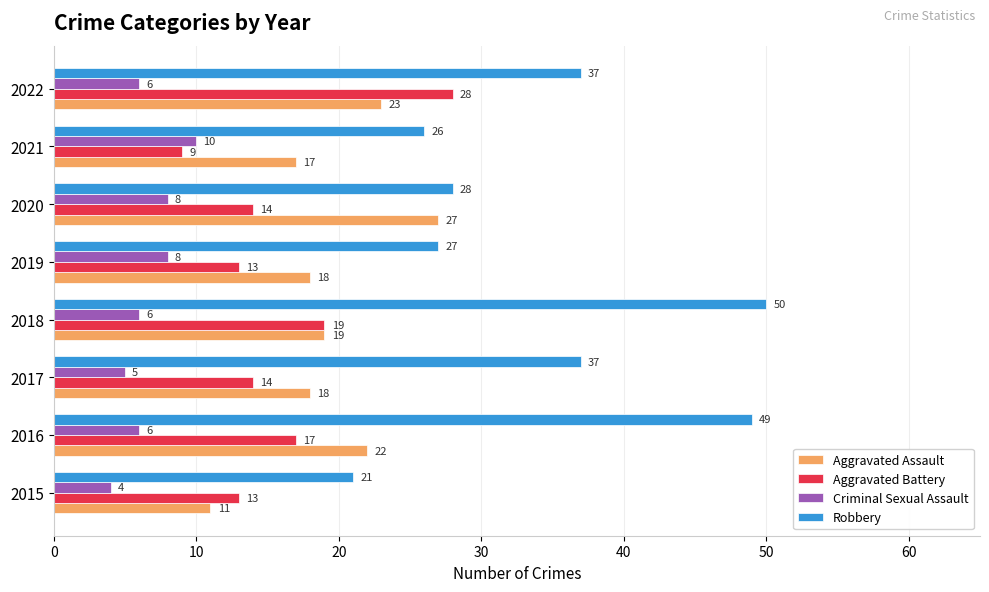

What is the sum of all Aggravated Assault values?

155